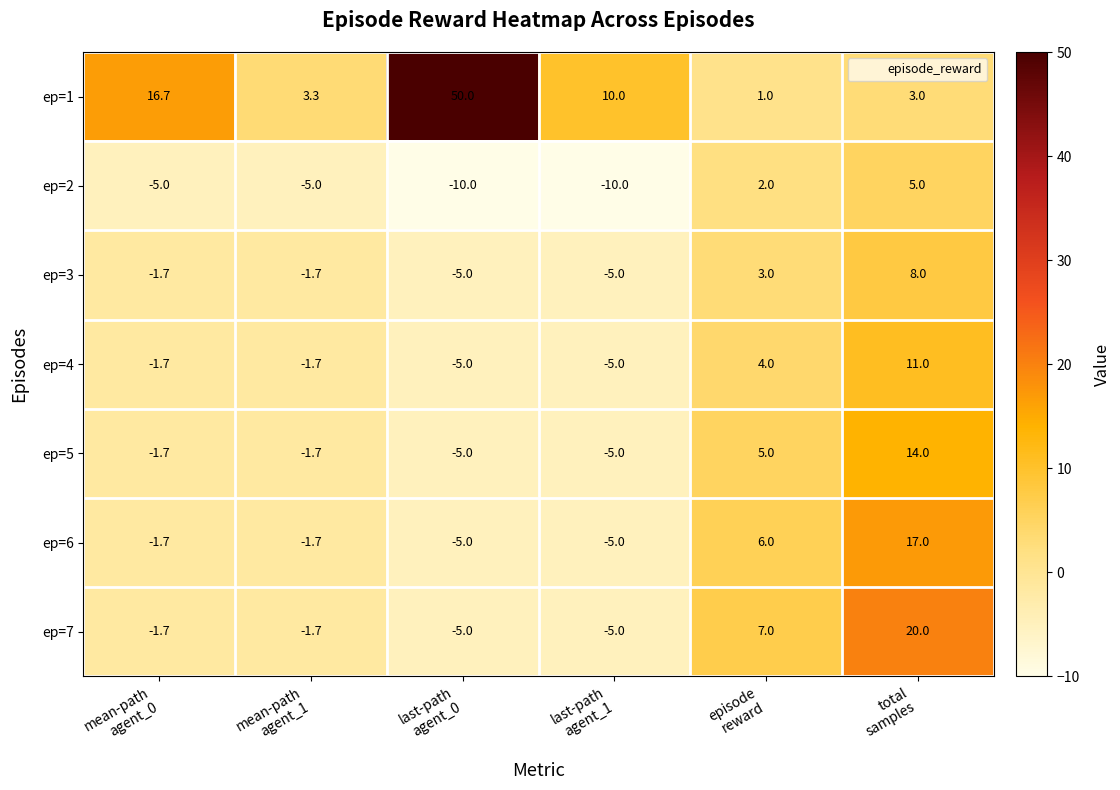

At which category is the sum across all series the highest?

total
samples